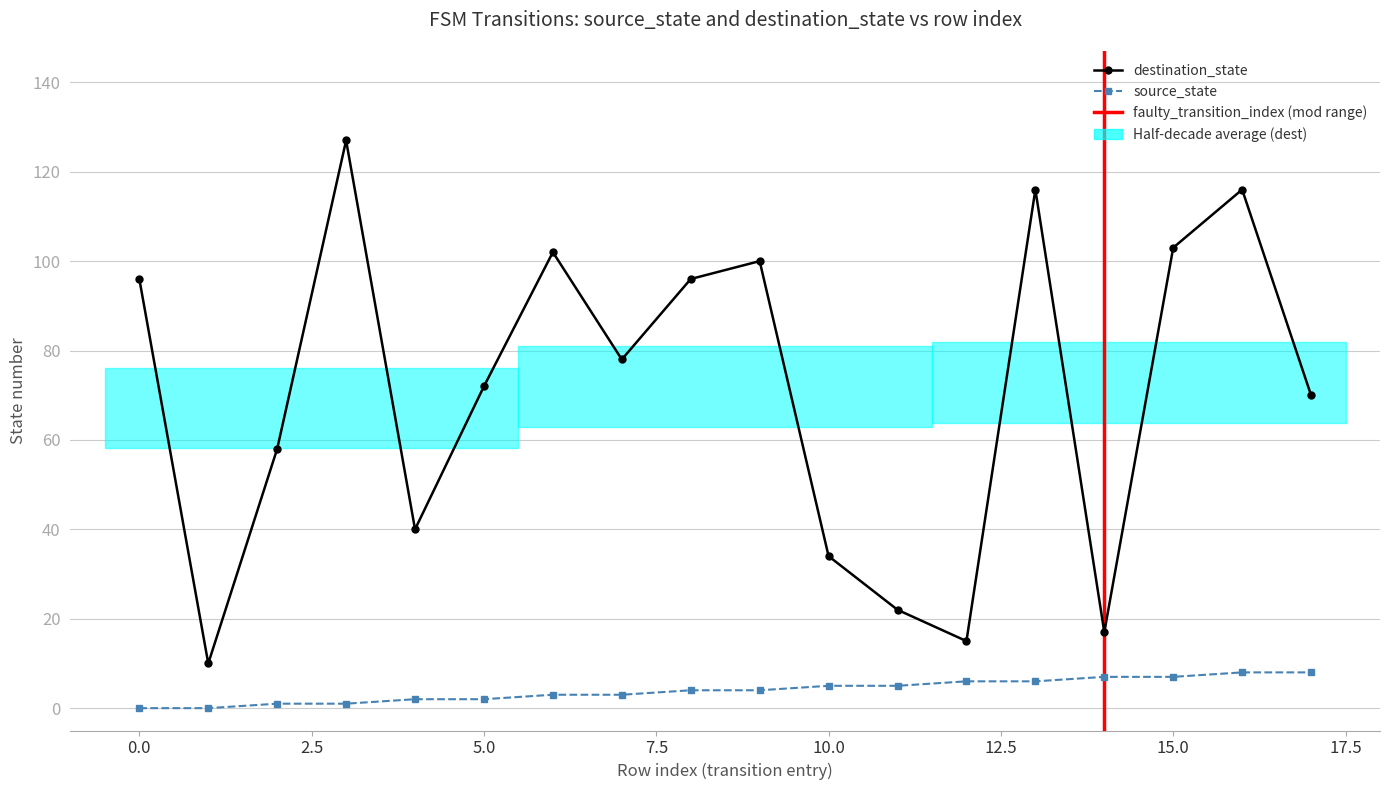

Which category has the highest value in the destination_state series?

3